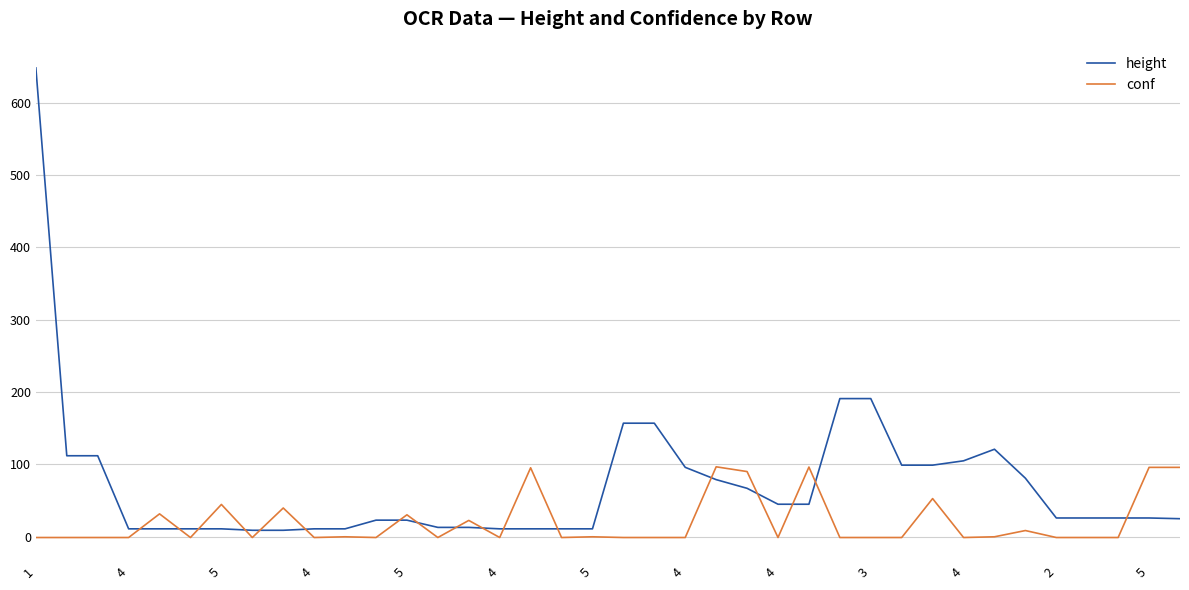

After their last crossing, which series has the higher values: height or conf?

conf